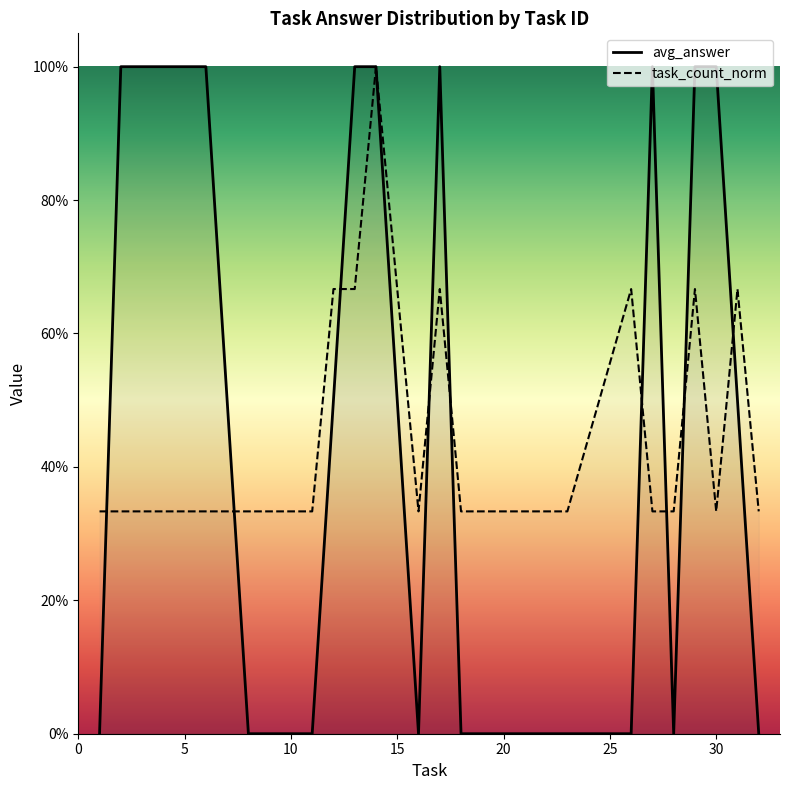

What are all the series names shown in the legend?

avg_answer, task_count_norm